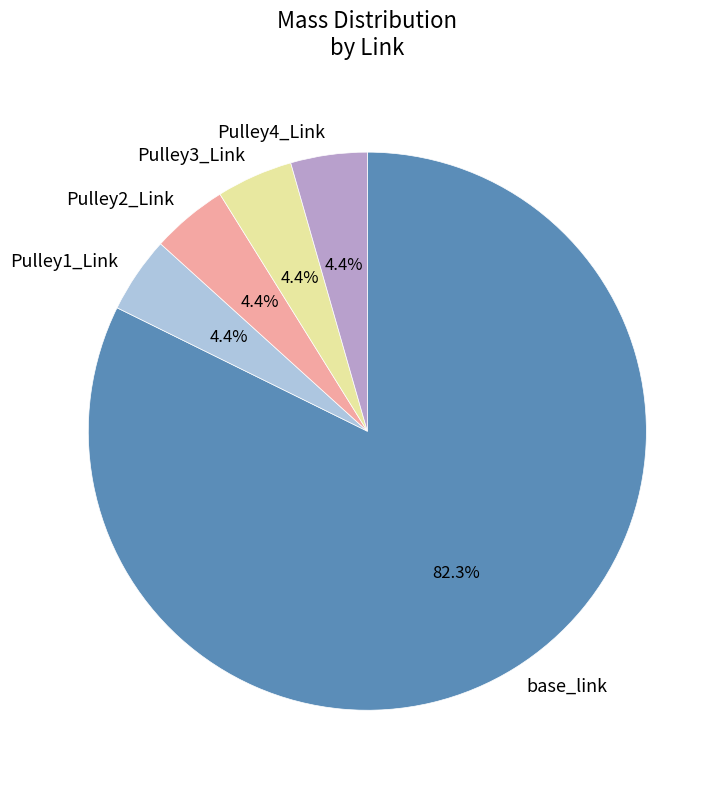

The base_link slice represents 8% of the pie. True or false?

False